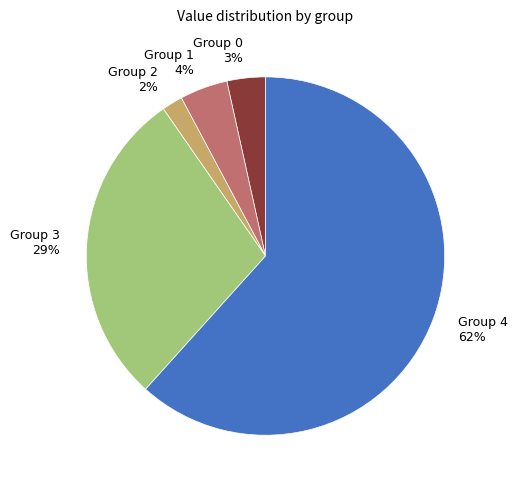

Which has a higher value, Group 2 or Group 1?

Group 1